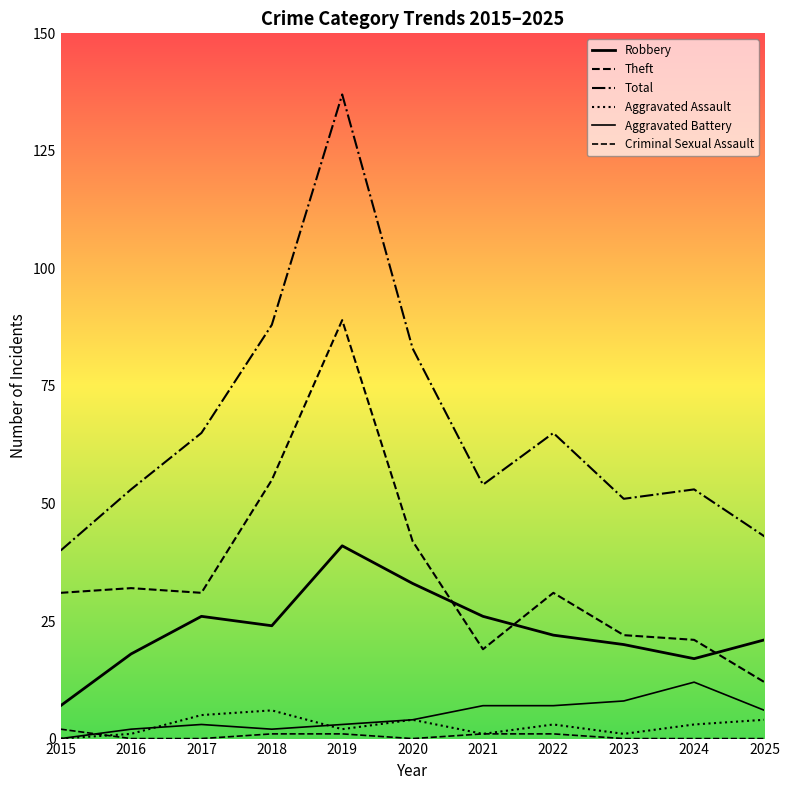

True or false: Criminal Sexual Assault and Robbery intersect in this chart.

False